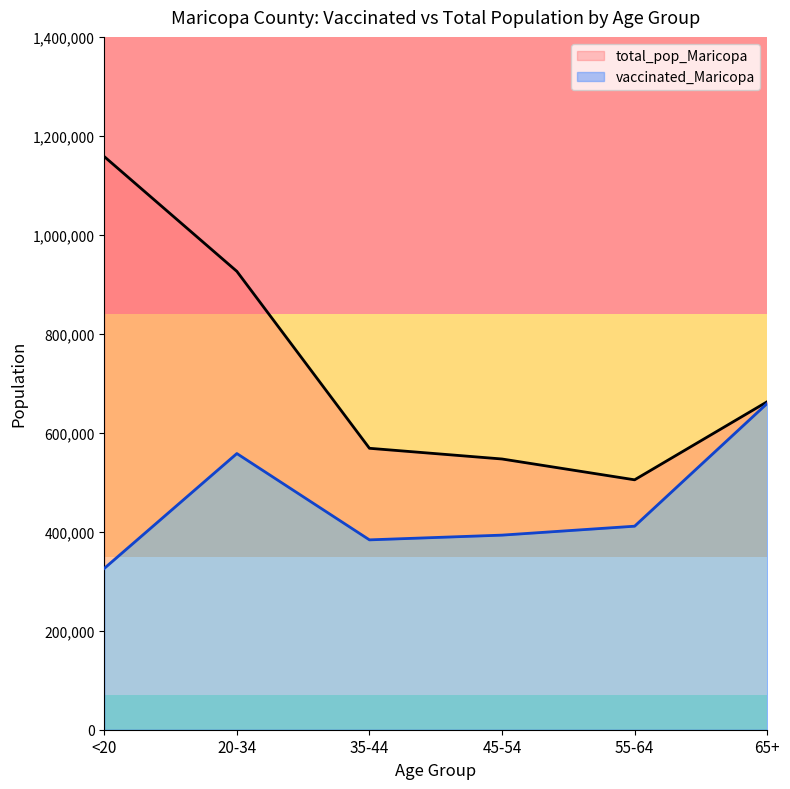

Is it true that total_pop_Maricopa equals 547064 at 45-54?

True